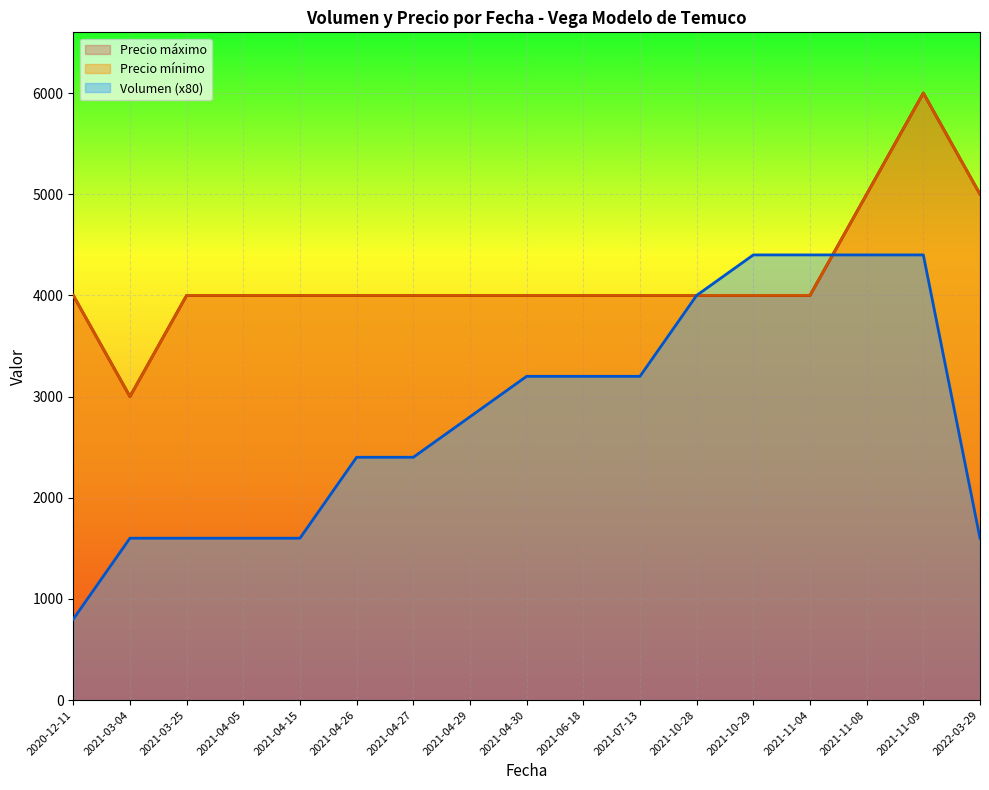

At which category is the sum across all series the highest?

2021-11-09